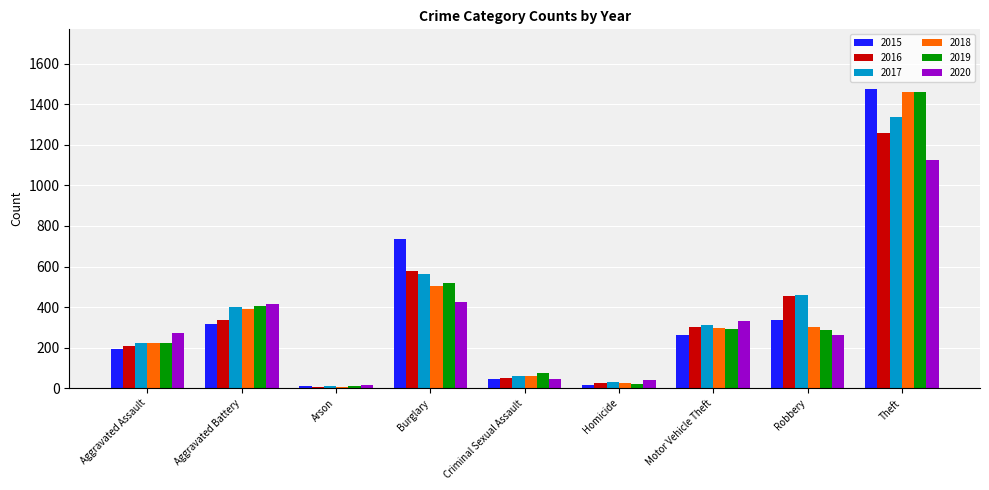

What is the greatest value displayed?

1474